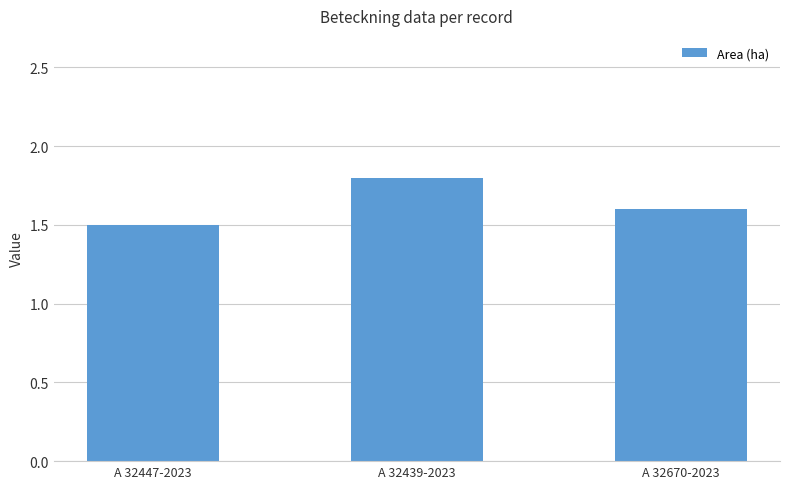

What is the value of the 1st bar from the left?

1.5